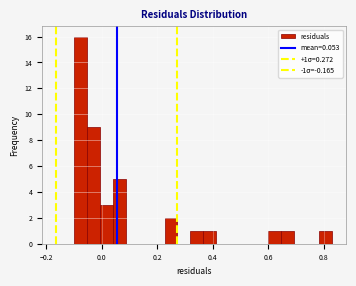

Read against the x-axis, roughly where is the centre of the tallest bar?

-0.08